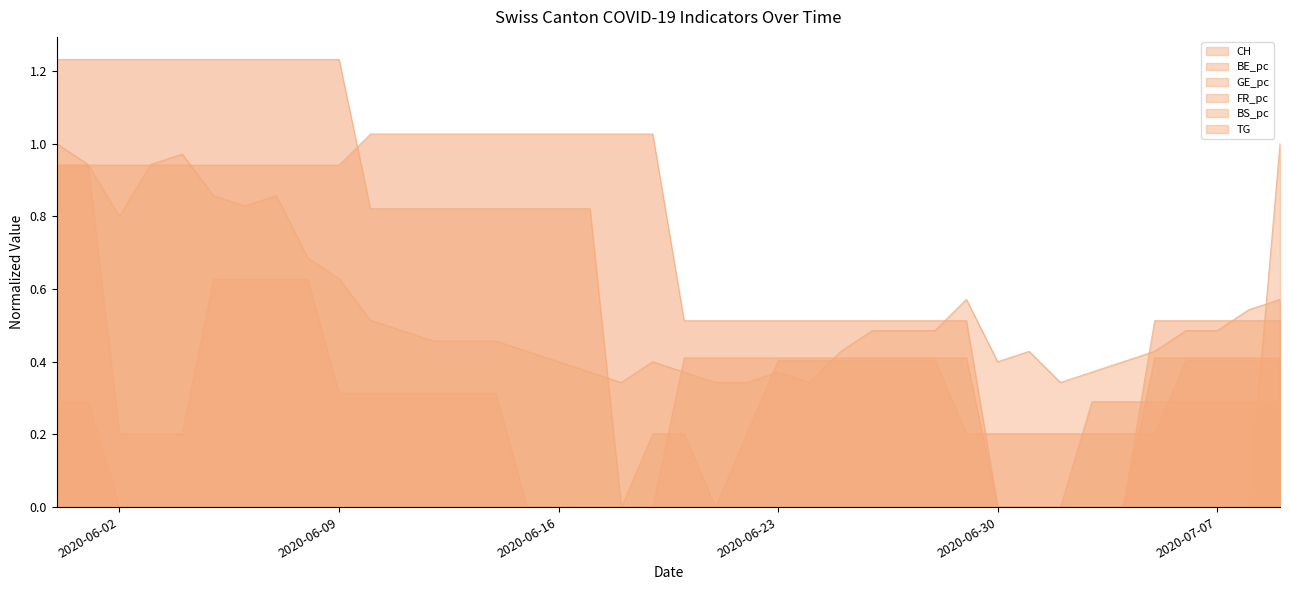

Between which two adjacent categories do BS_pc and FR_pc first intersect?

2020-06-09 and 2020-06-10